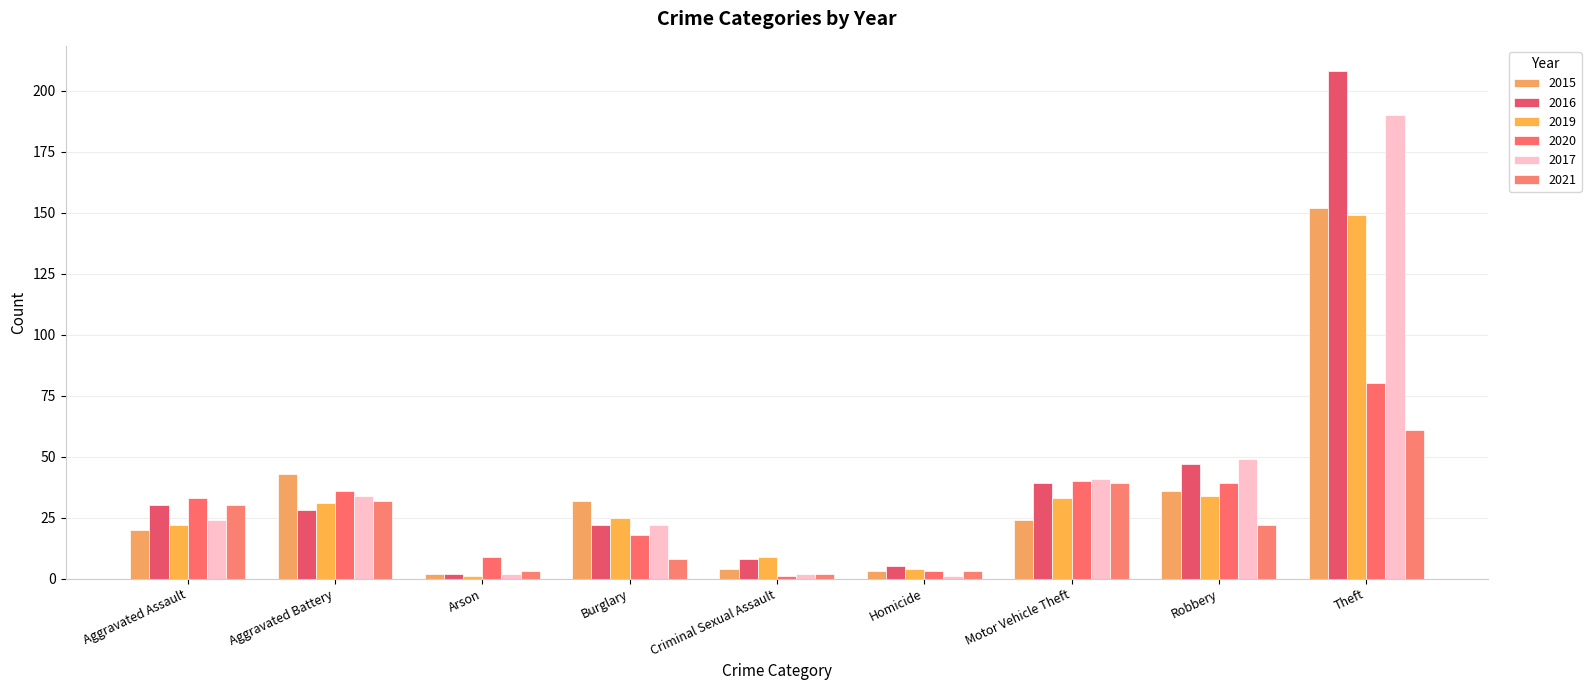

What value does the 2021 series have at Burglary?

8